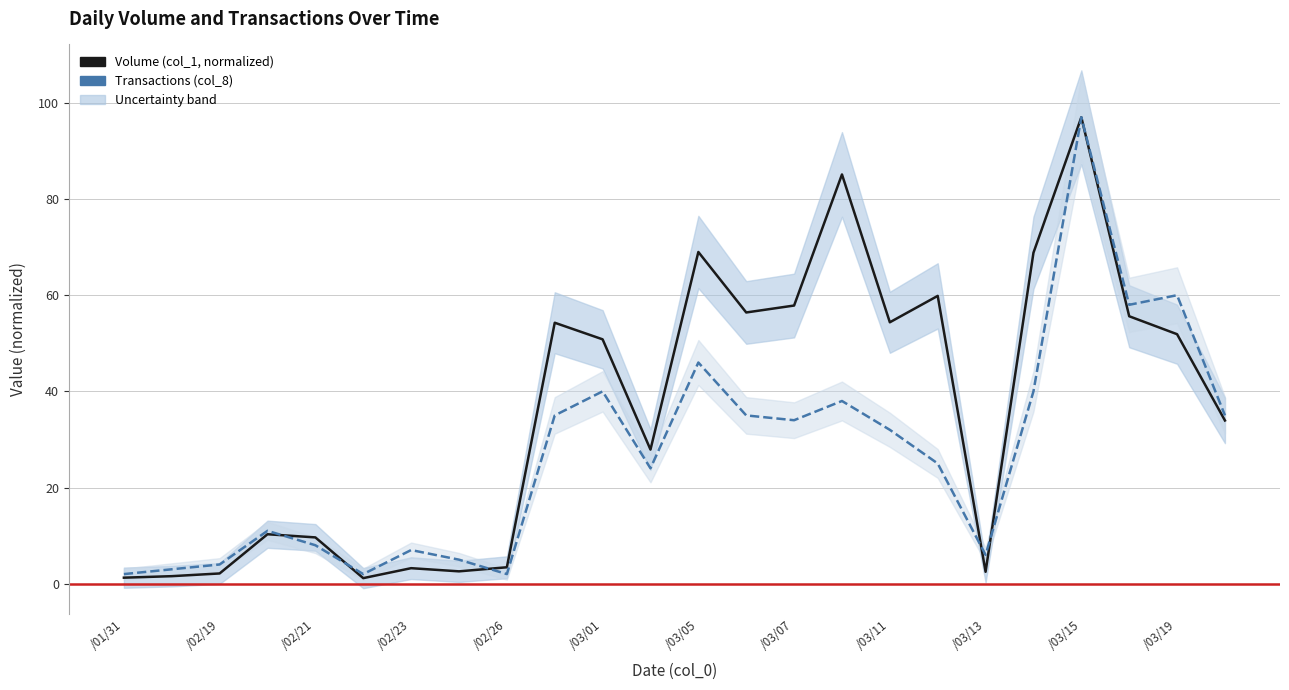

What are all the series names shown in the legend?

Volume (col_1, normalized), Transactions (col_8)